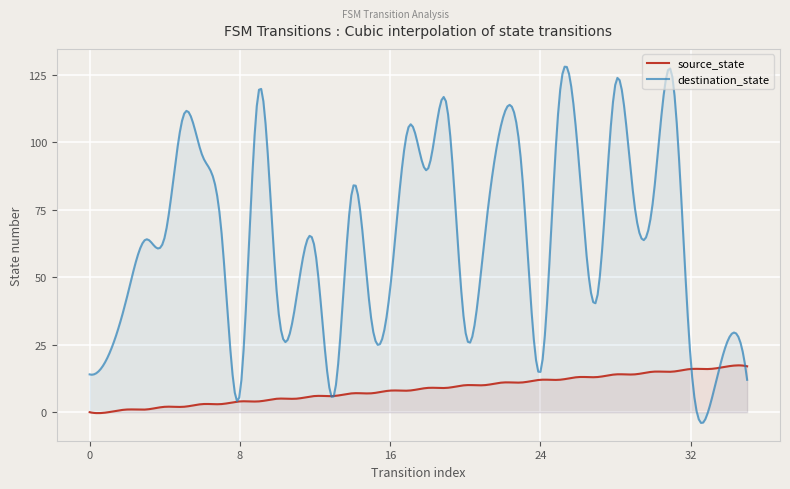

Which series has the largest total across all categories?

destination_state